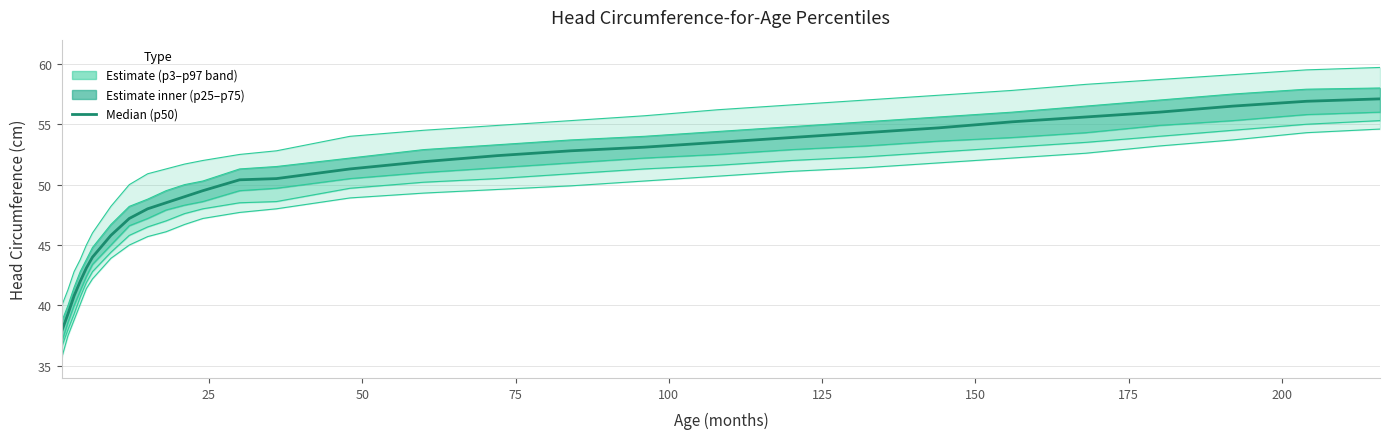

True or false: p50 (median) has more than 2 points higher than both neighbors.

False